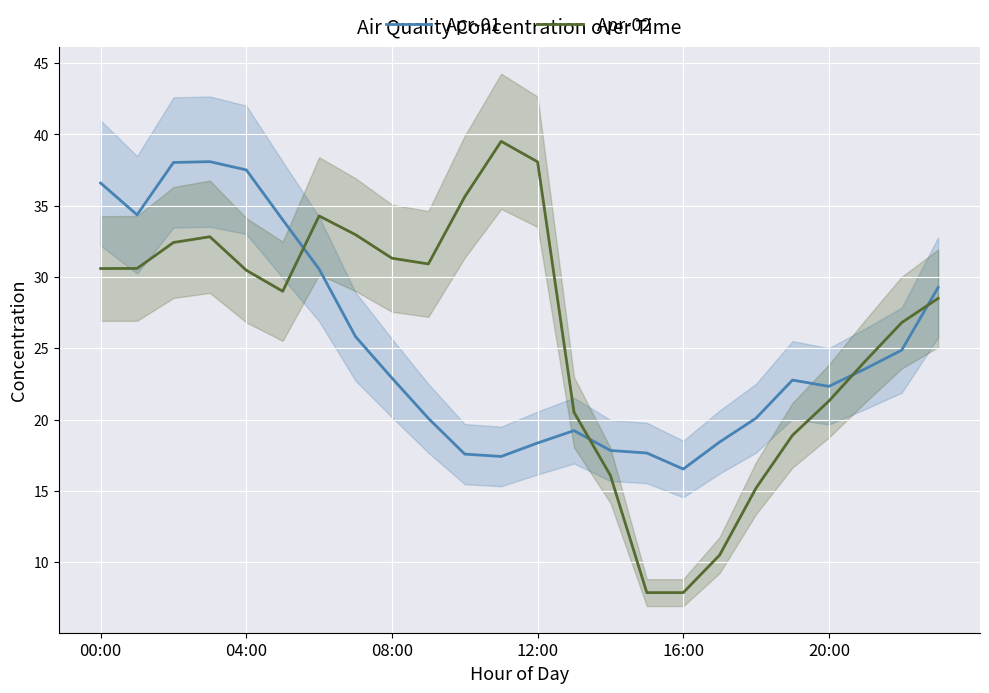

What is the maximum value for Apr-01?

38.1